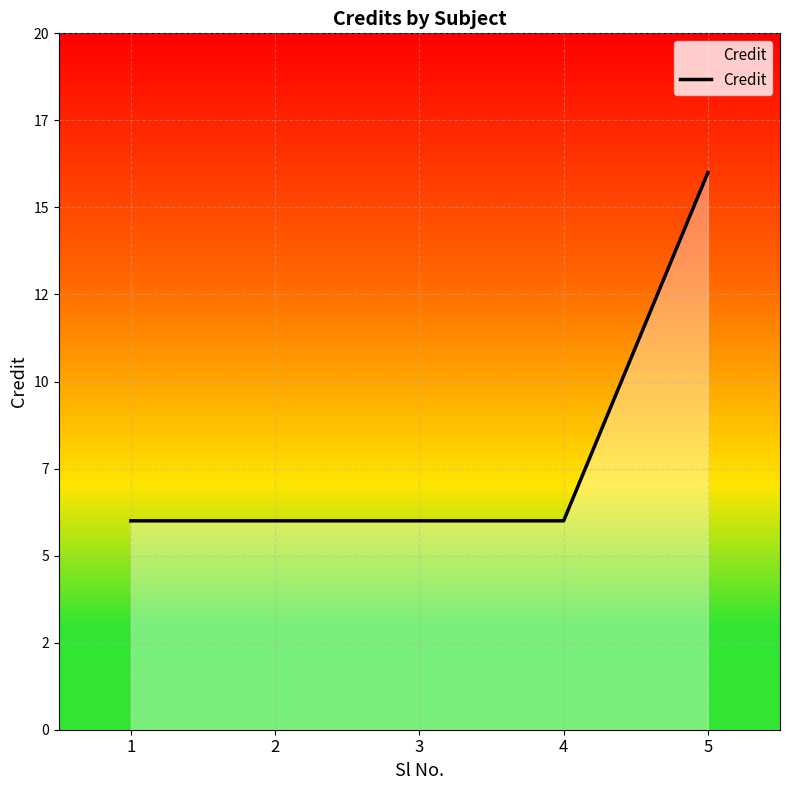

Rank the categories by value from lowest to highest.

1, 2, 3, 4, 5